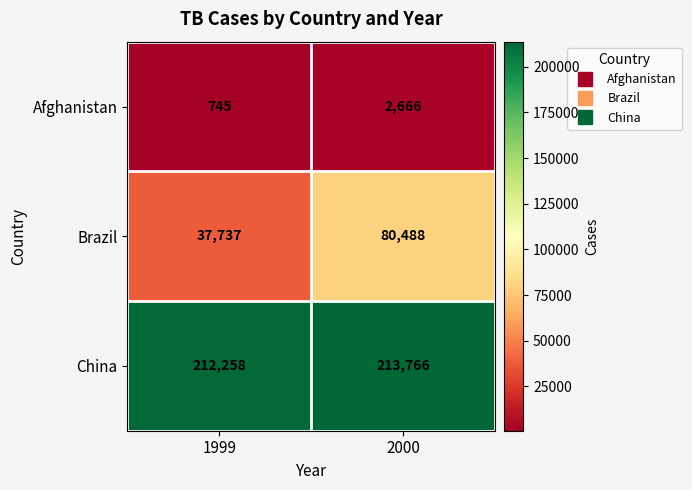

At which category is the sum across all series the highest?

2000